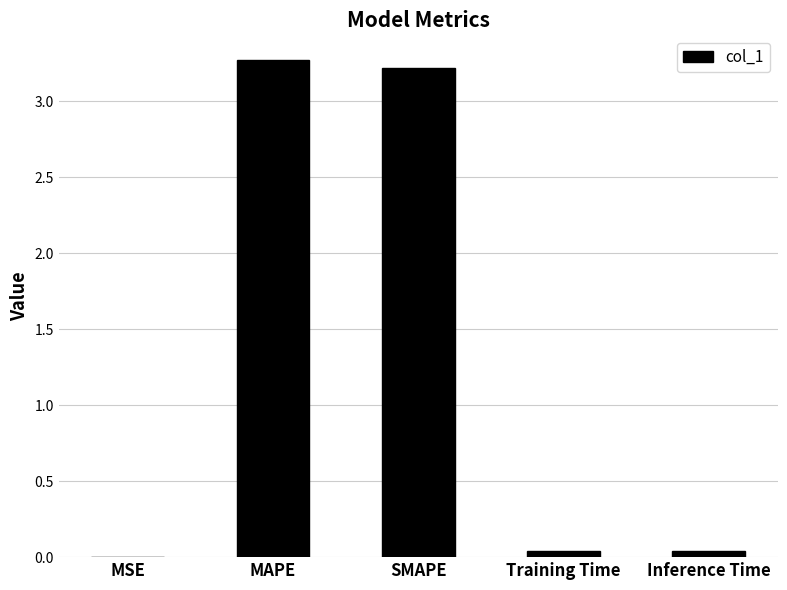

Which category has the highest value across all series?

MAPE